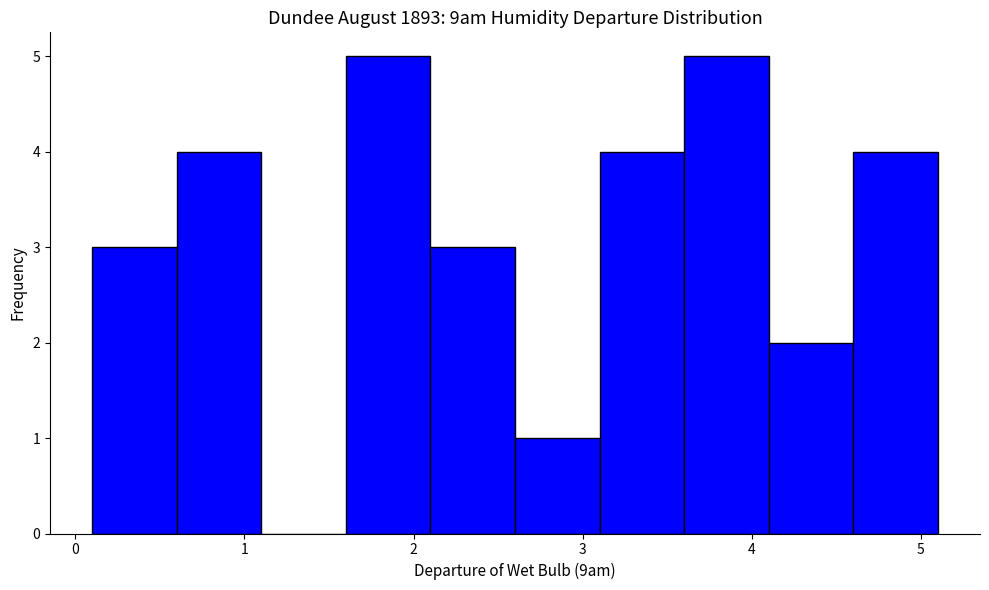

Reading left to right, transcribe this chart: for each bar, give the range it covers on the x-axis and its height. The values are not printed on the chart, so give them approximately, as read against the axis.

0.1 to 0.6: 3
0.6 to 1.1: 4
1.1 to 1.6: 0
1.6 to 2.1: 5
2.1 to 2.6: 3
2.6 to 3.1: 1
3.1 to 3.6: 4
3.6 to 4.1: 5
4.1 to 4.6: 2
4.6 to 5.1: 4